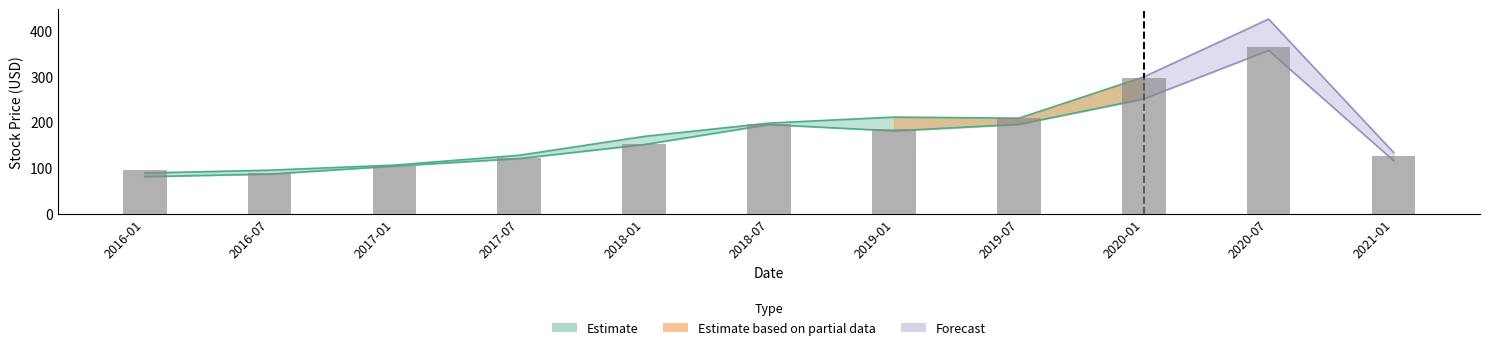

Which label corresponds to the smallest value in the chart?

2016-07